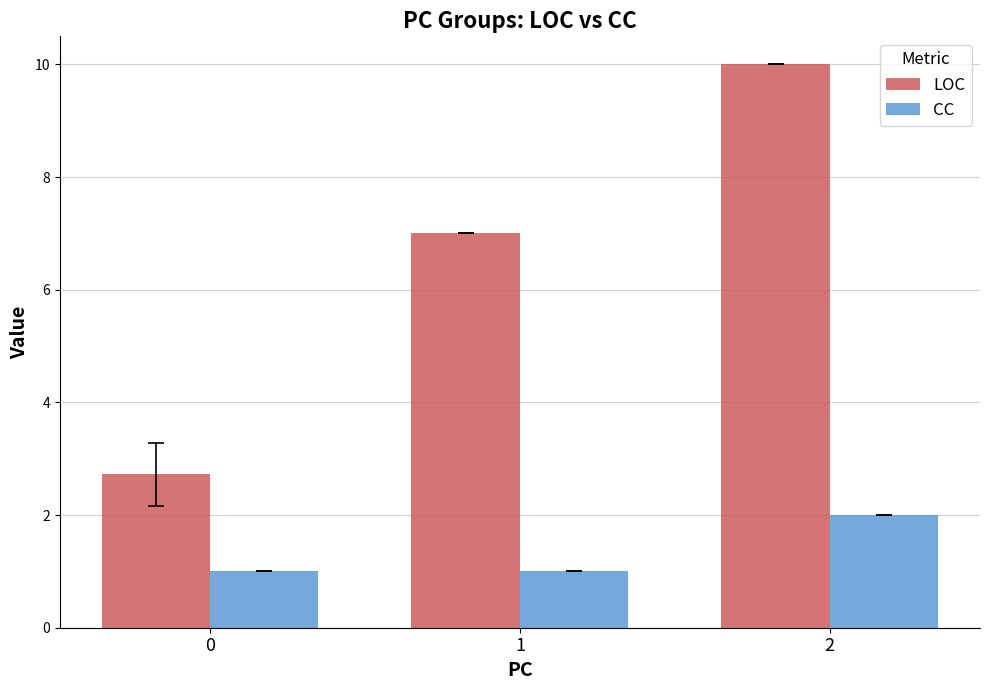

What is the lowest value of the LOC series?

2.7